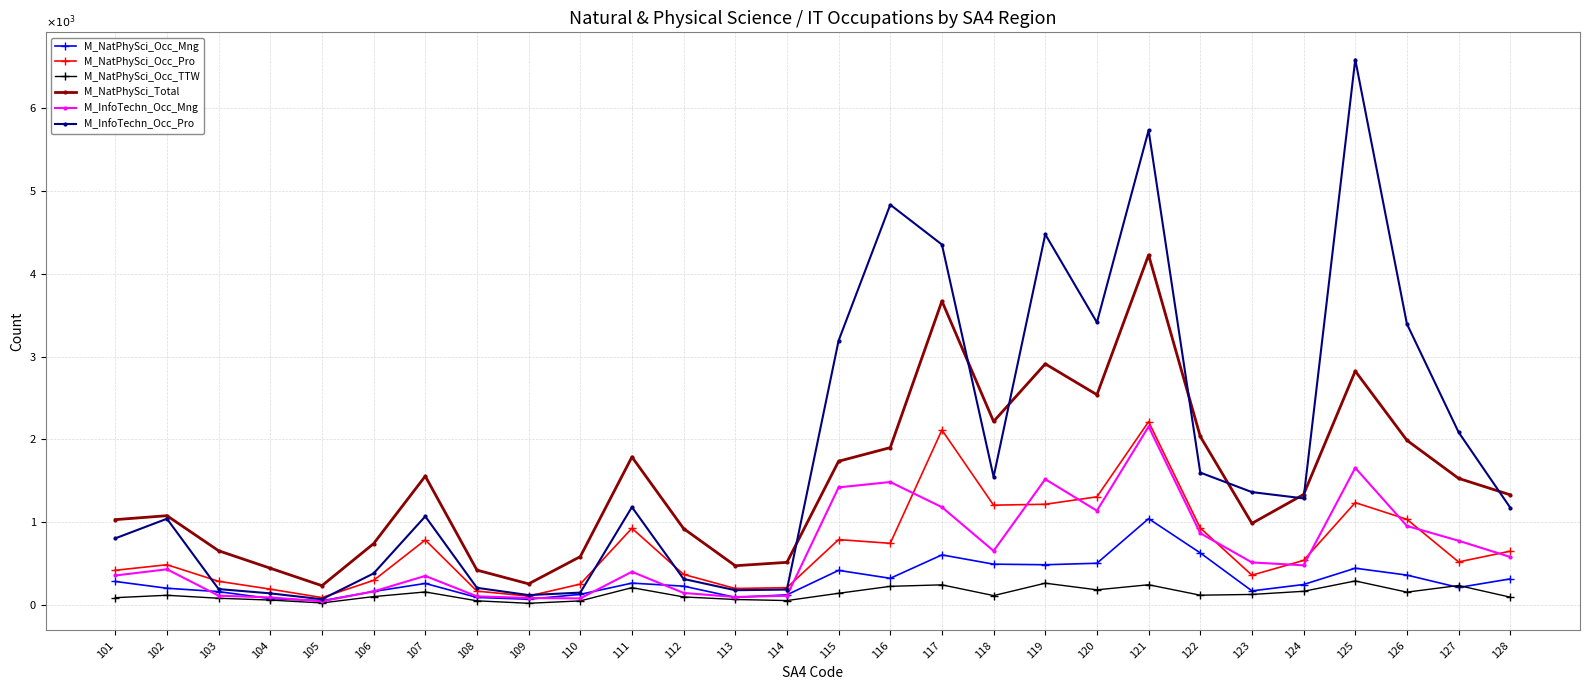

True or false: M_NatPhySci_Occ_TTW has a value of 224 at 116.

True